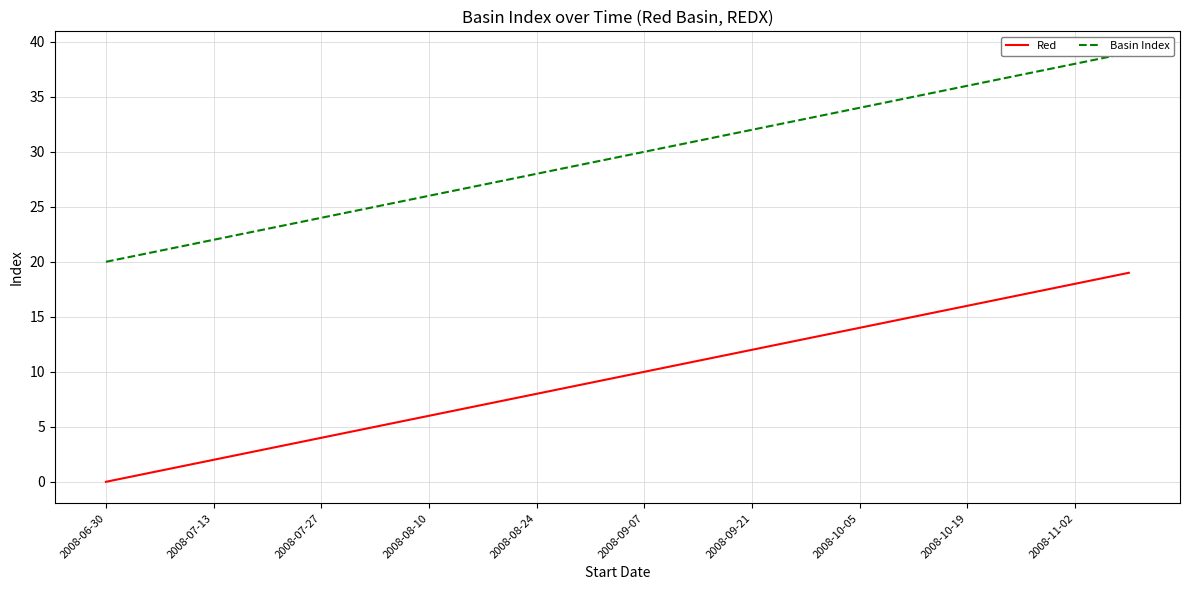

At which label does Red reach its minimum?

2008-06-30